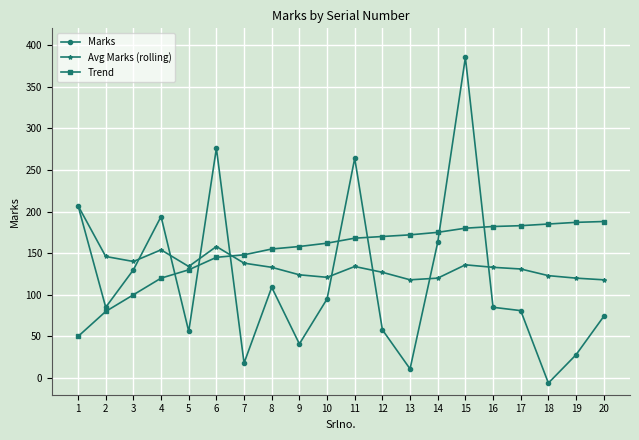

Is the value of Avg Marks (rolling) at 16 greater than the value of Trend at 13?

No